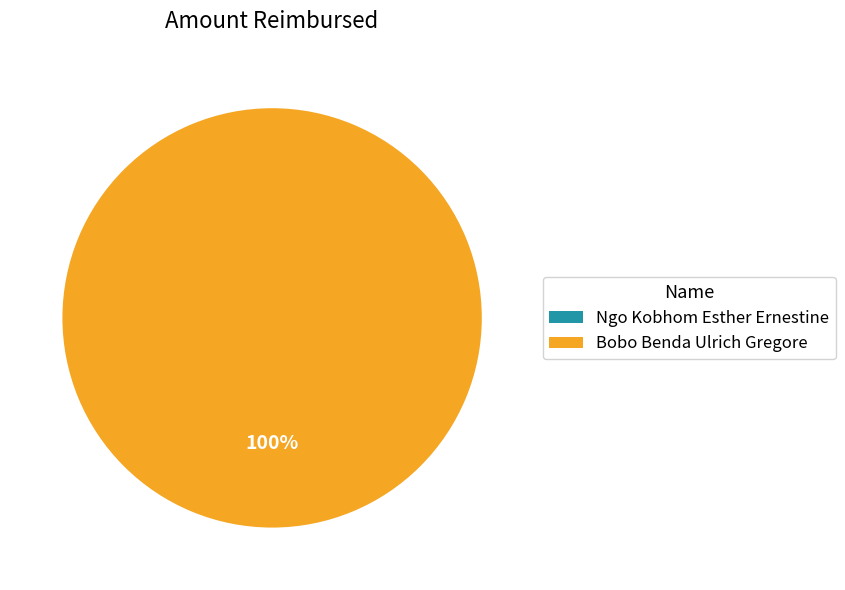

Which category has the biggest portion of the pie?

Bobo Benda Ulrich Gregore